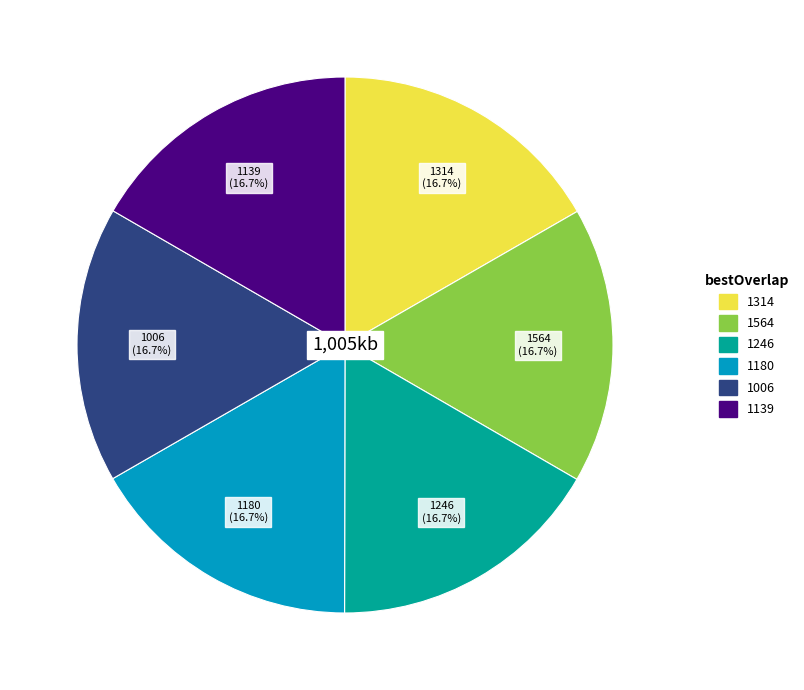

To the nearest percent, what is the combined percentage of 1246 and 1139?

33%